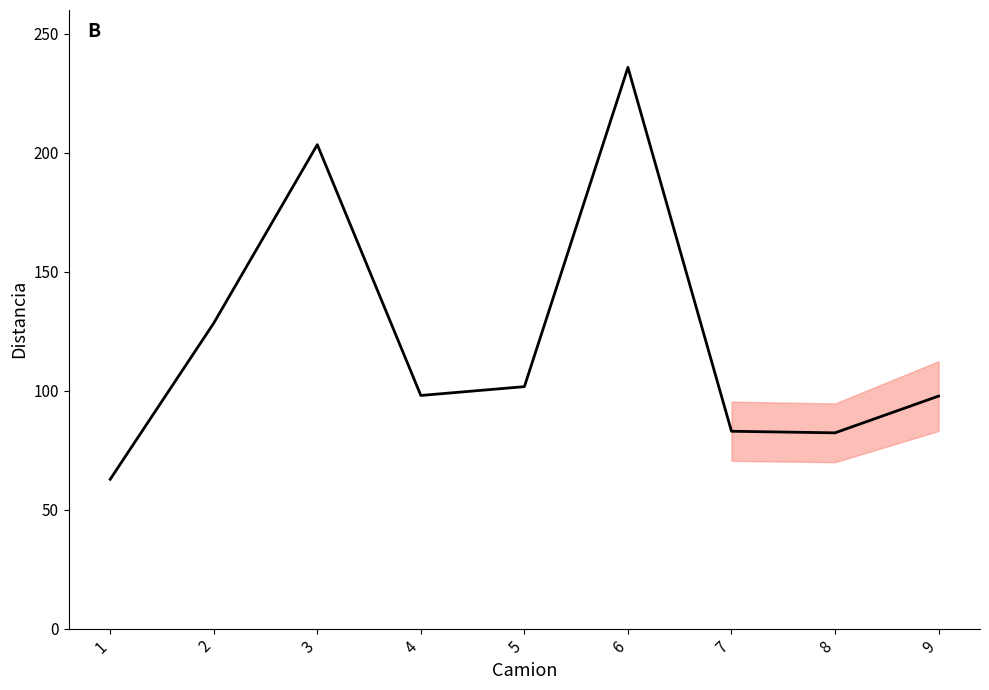

At which category does the data reach its first local peak?

3